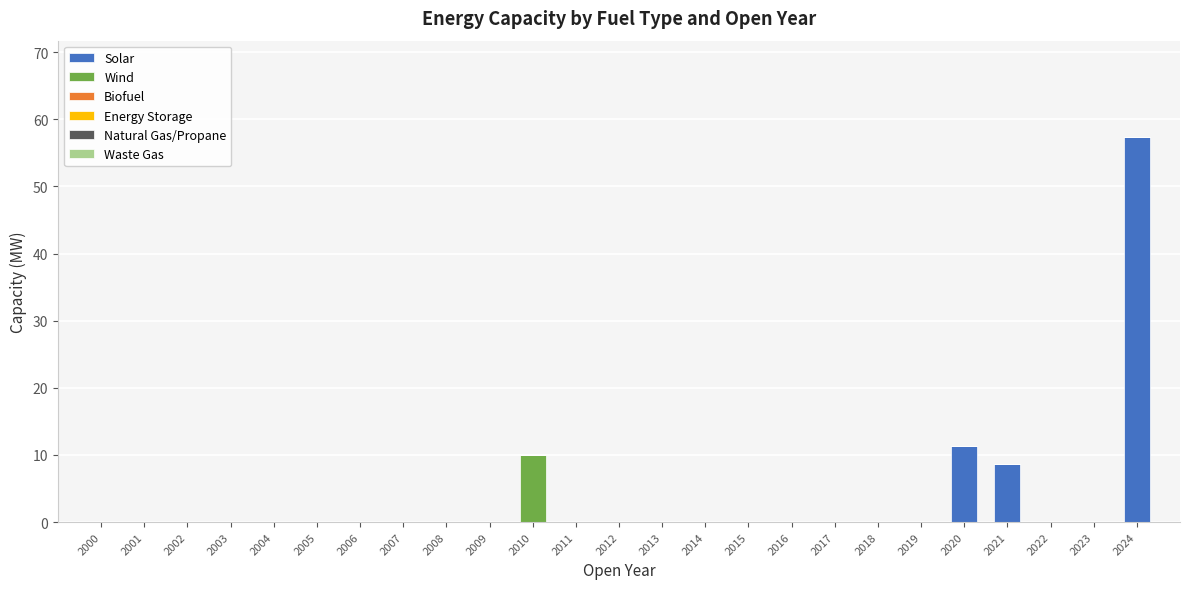

What is the highest value of the Solar series?

57.4